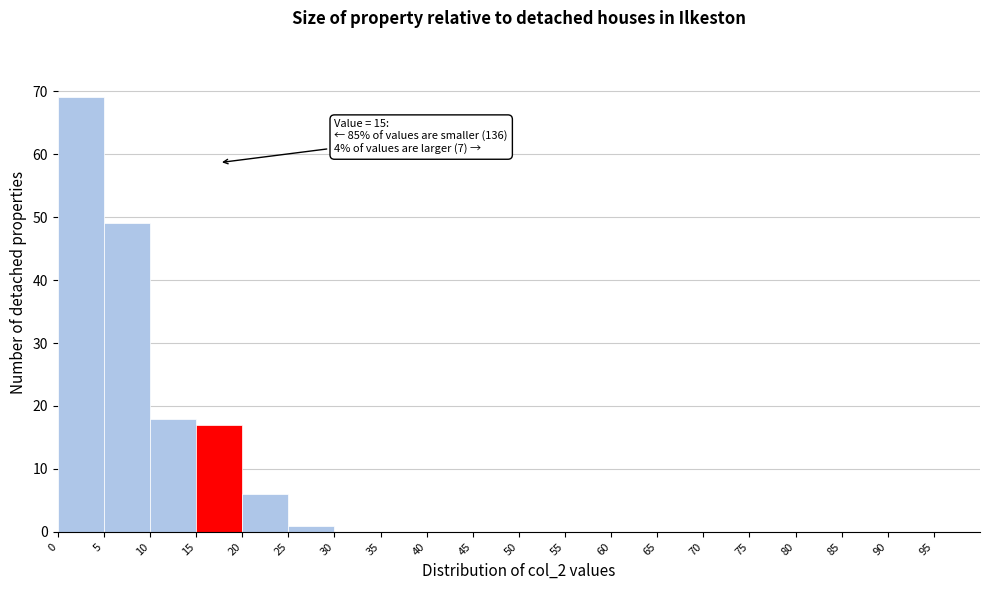

Which range on the x-axis has the tallest bar?

0 to 5